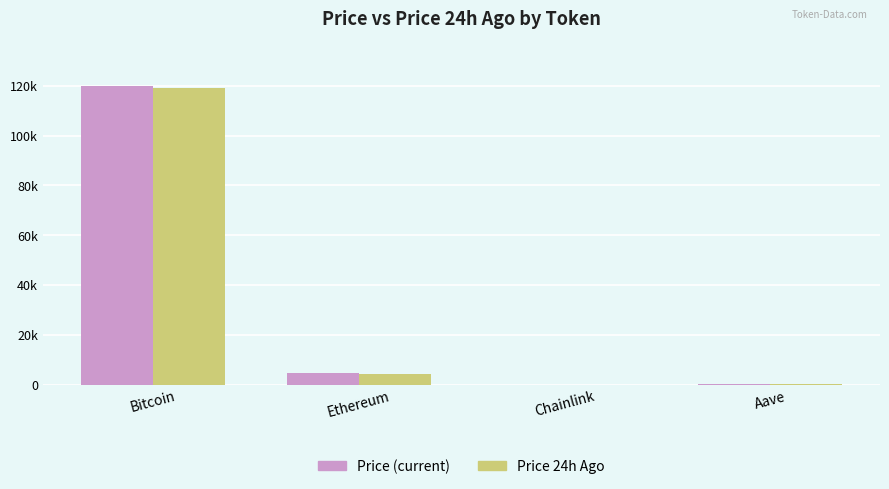

Reading left to right, extract all data points from this chart.

price: Bitcoin=119882.0	Ethereum=4602.1	Chainlink=23.6	Aave=318.6
price24hAgo: Bitcoin=118895.0	Ethereum=4245.7	Chainlink=21.4	Aave=296.2